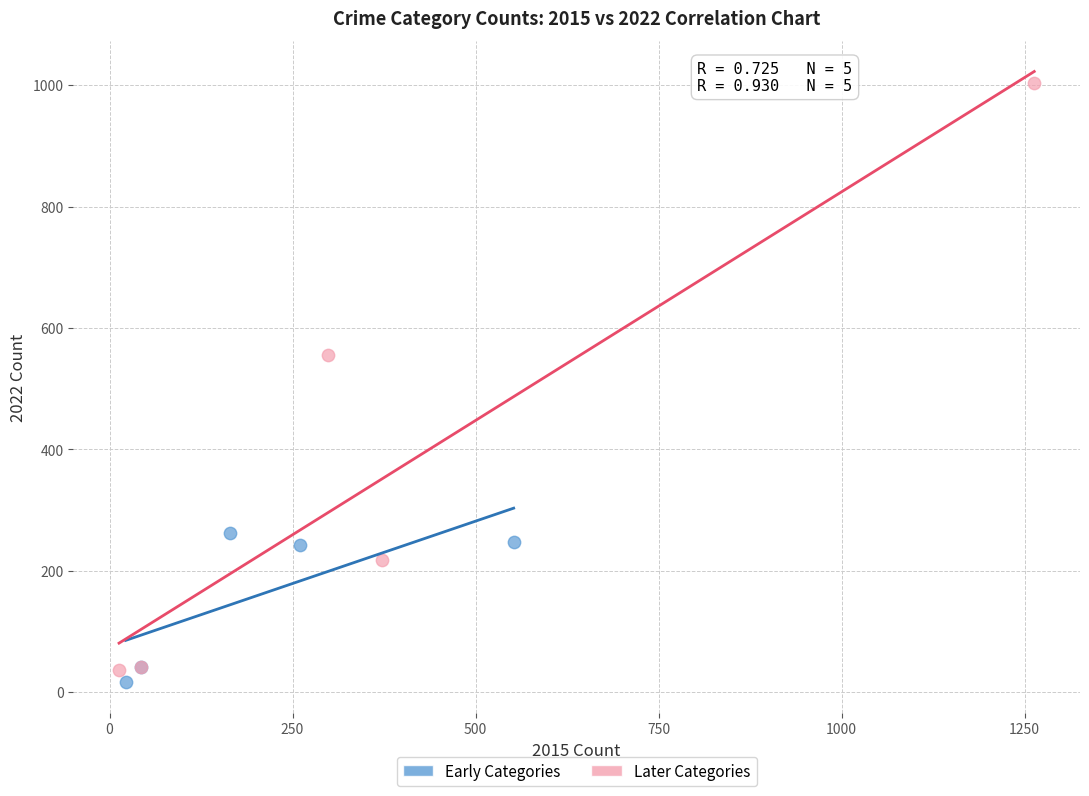

Which series reaches the maximum Y coordinate?

Later Categories